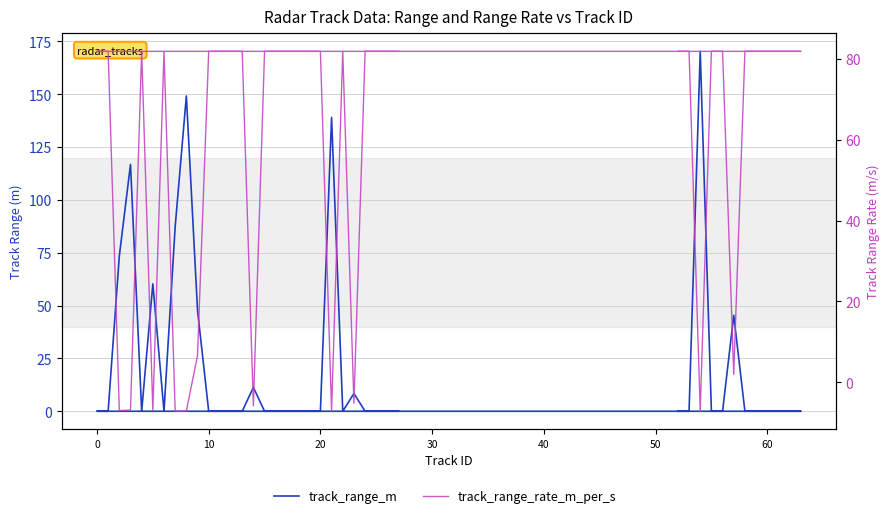

What is the difference between the maximum and minimum values in the track_range_rate_m_per_s series?

89.1